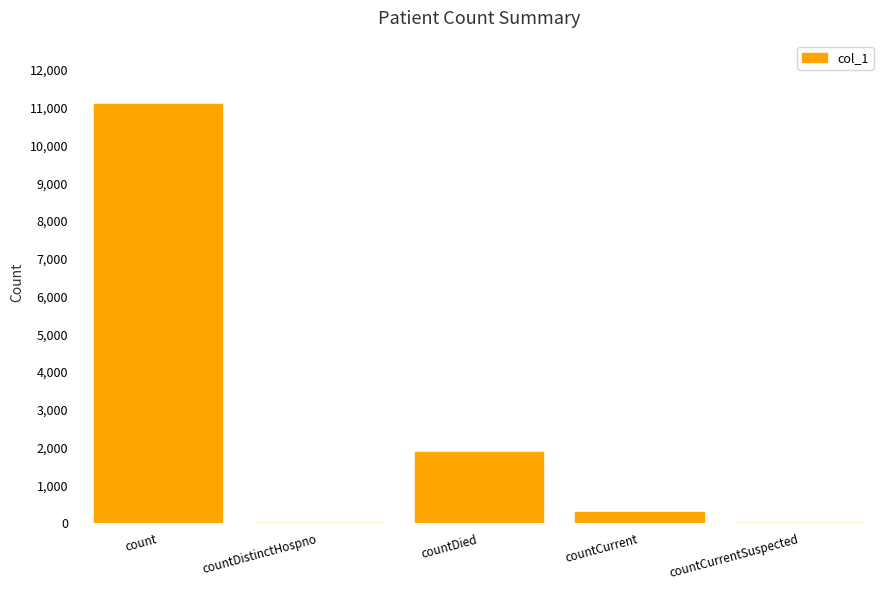

Between countCurrentSuspected and countCurrent, which is larger?

countCurrent